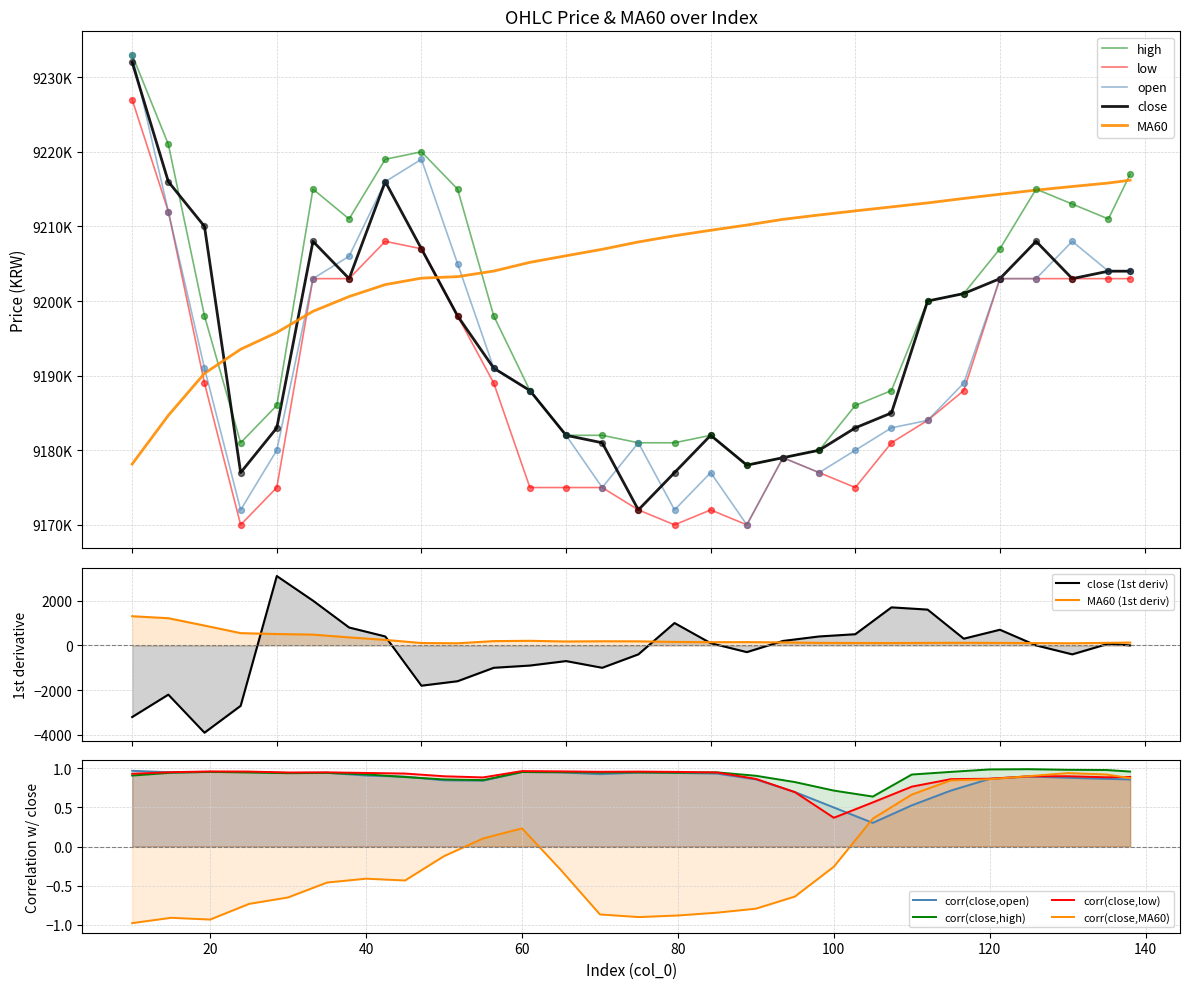

Which series has the largest total across all categories?

MA60